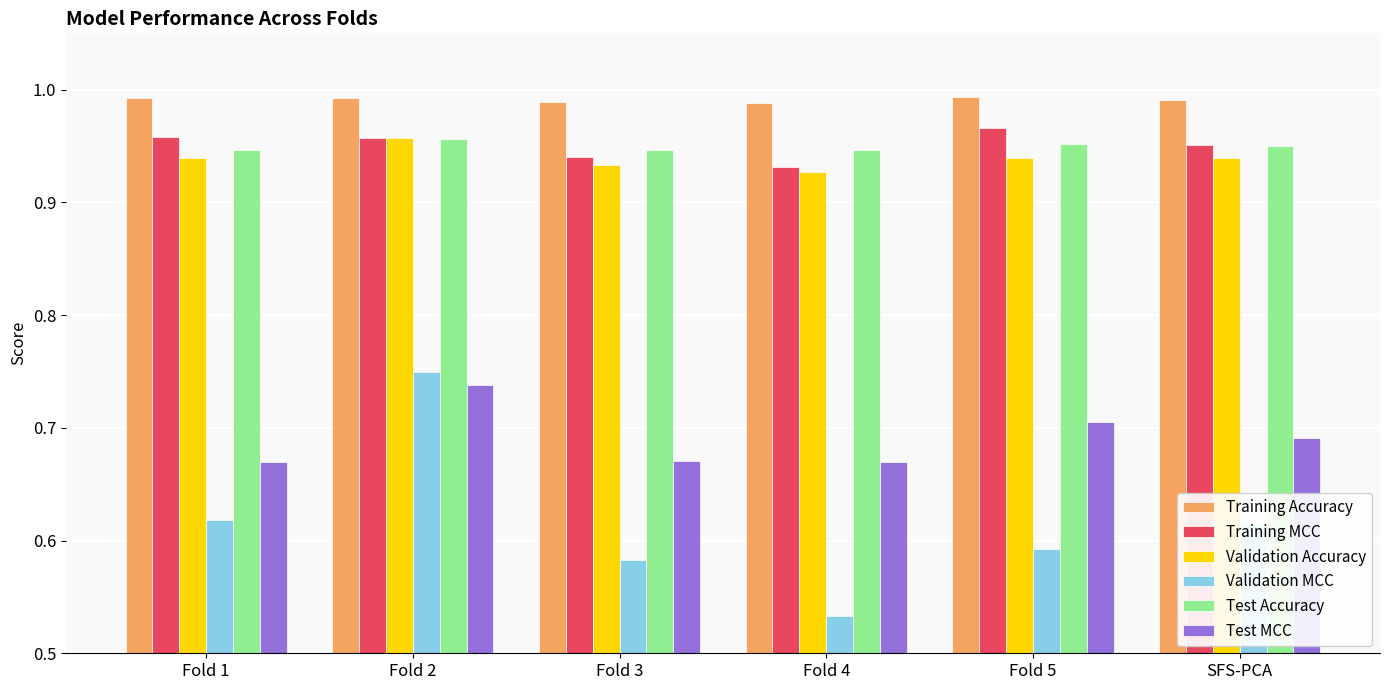

At Fold 1, list the series in order from largest to smallest.

Training Accuracy, Training MCC, Test Accuracy, Validation Accuracy, Test MCC, Validation MCC